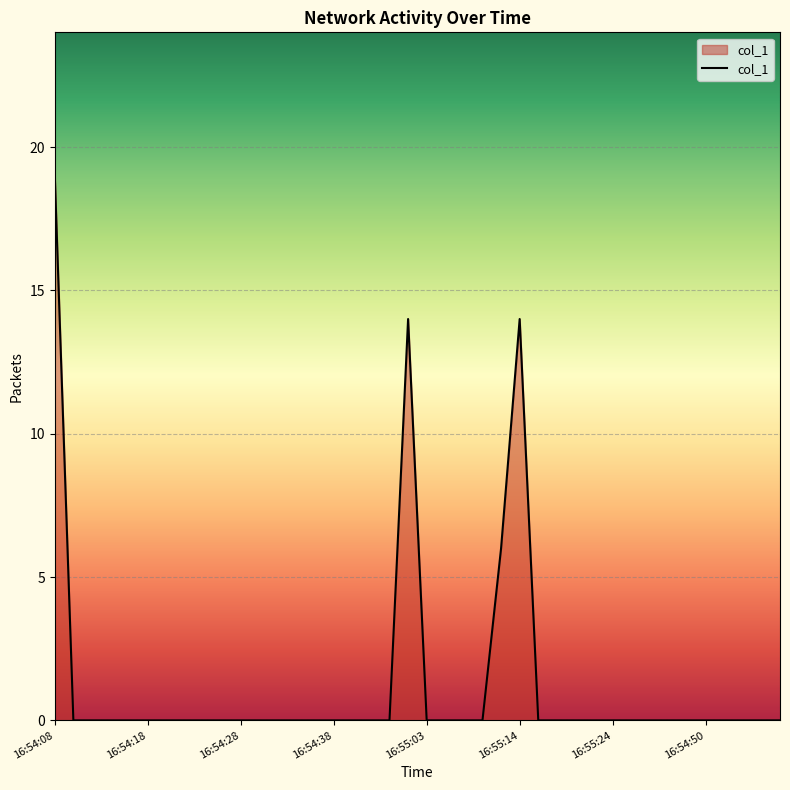

What is the average value?

1